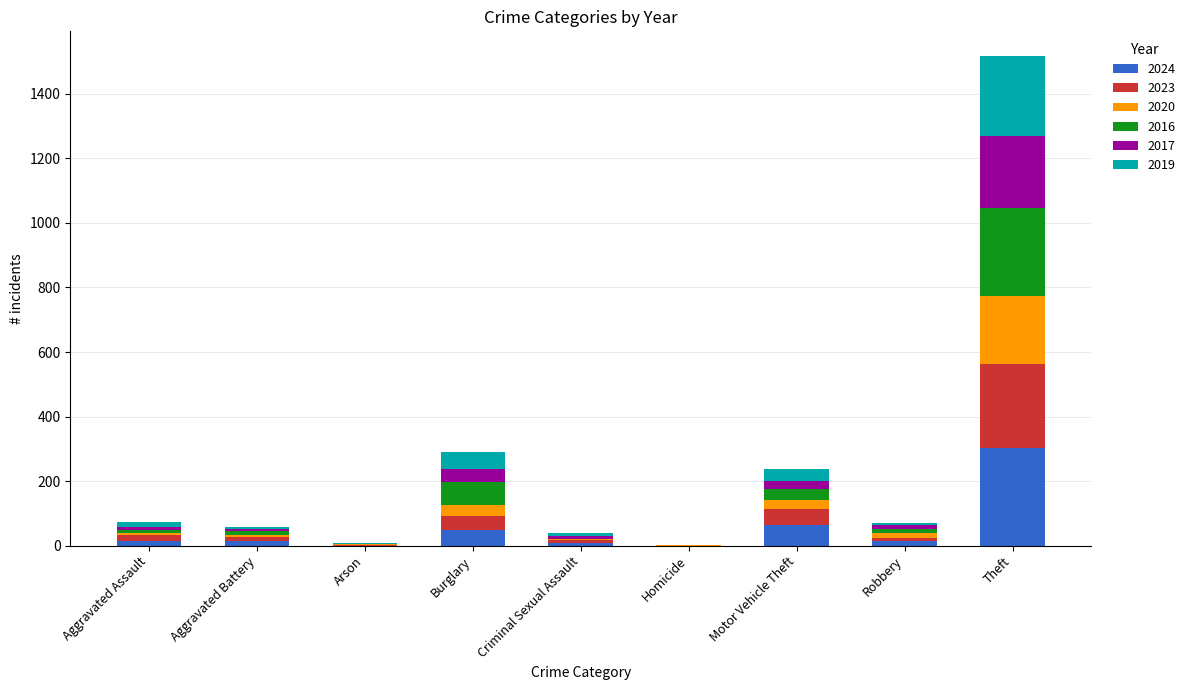

How many categories are shown in the chart?

9